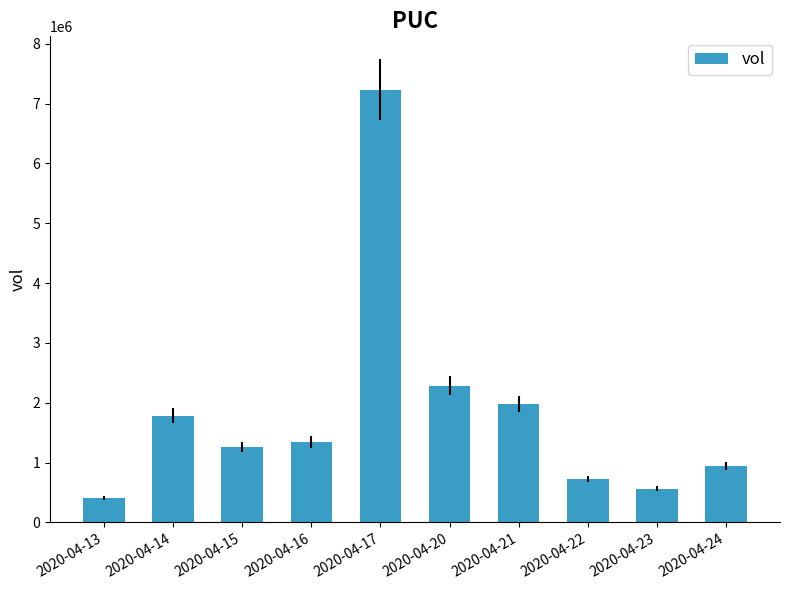

Reading left to right, extract all data points from this chart.

410000	1781700	1258600	1345200	7231300	2286800	1982000	722700	564300	950900